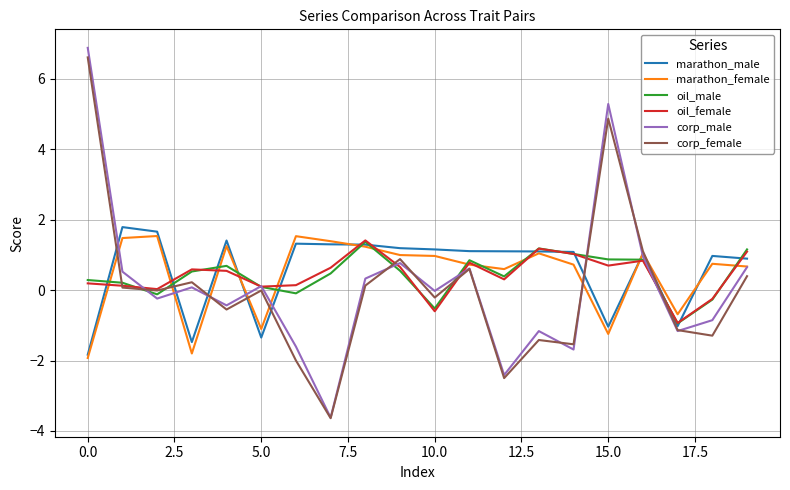

What is the maximum value shown in the chart?

6.9